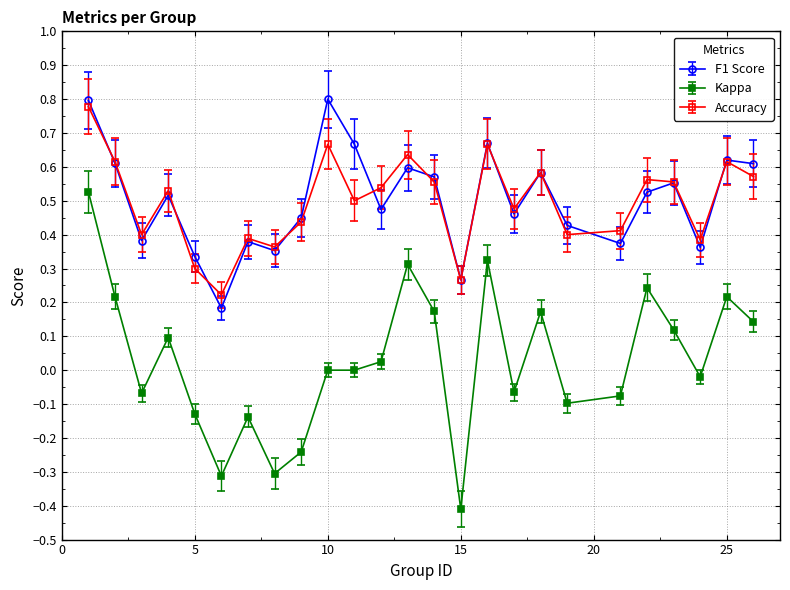

True or false: Kappa has more than 2 points higher than both neighbors.

True